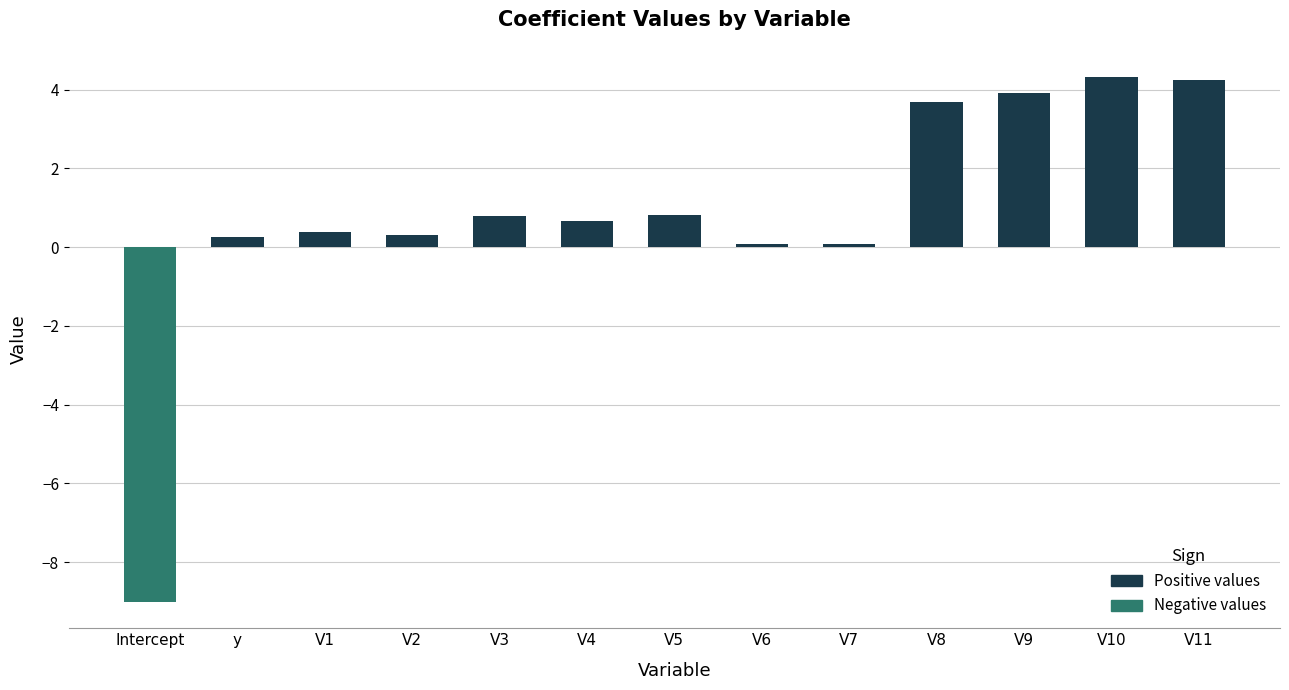

Reading left to right, extract all data points from this chart.

Positive values: 0.0	0.3	0.4	0.3	0.8	0.7	0.8	0.1	0.1	3.7	3.9	4.3	4.3
Negative values: -9.0	0.0	0.0	0.0	0.0	0.0	0.0	0.0	0.0	0.0	0.0	0.0	0.0